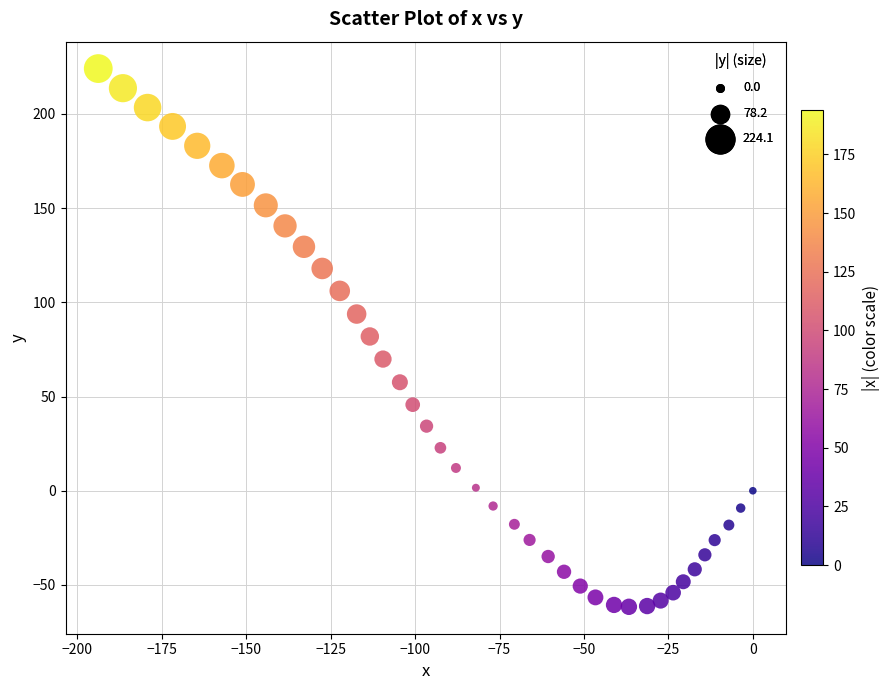

What is the range of X values (max minus min)?

193.8